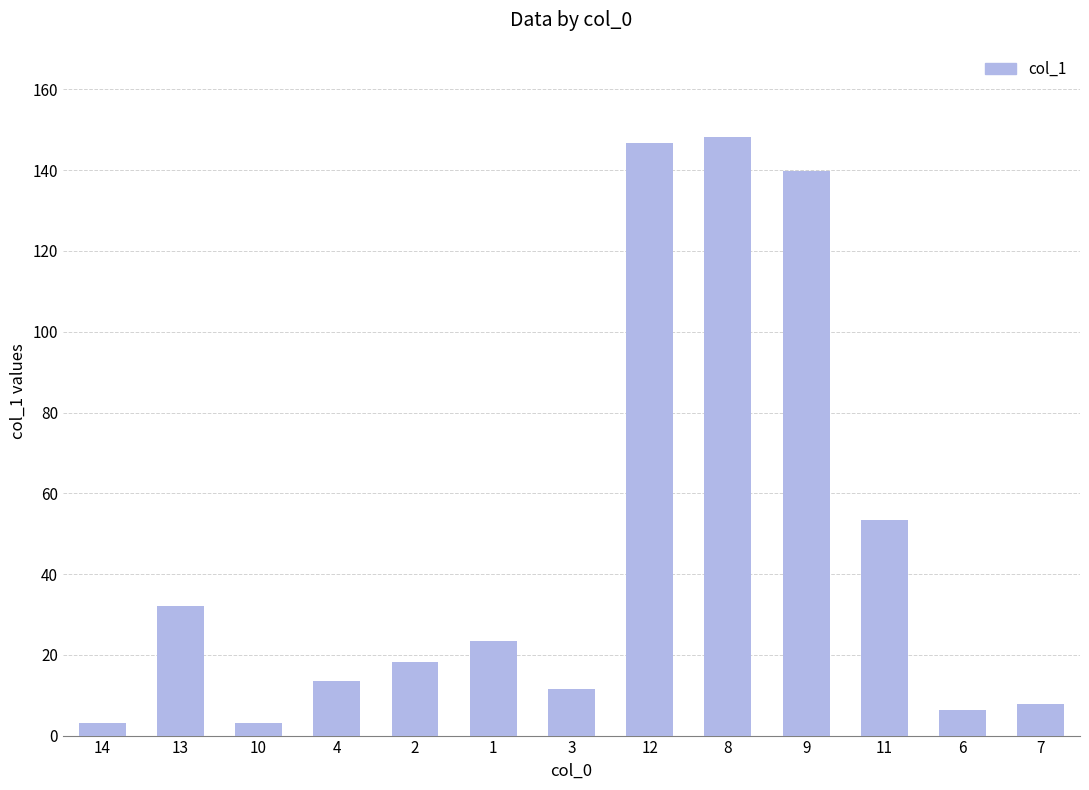

Which has a higher value, 10 or 4?

4